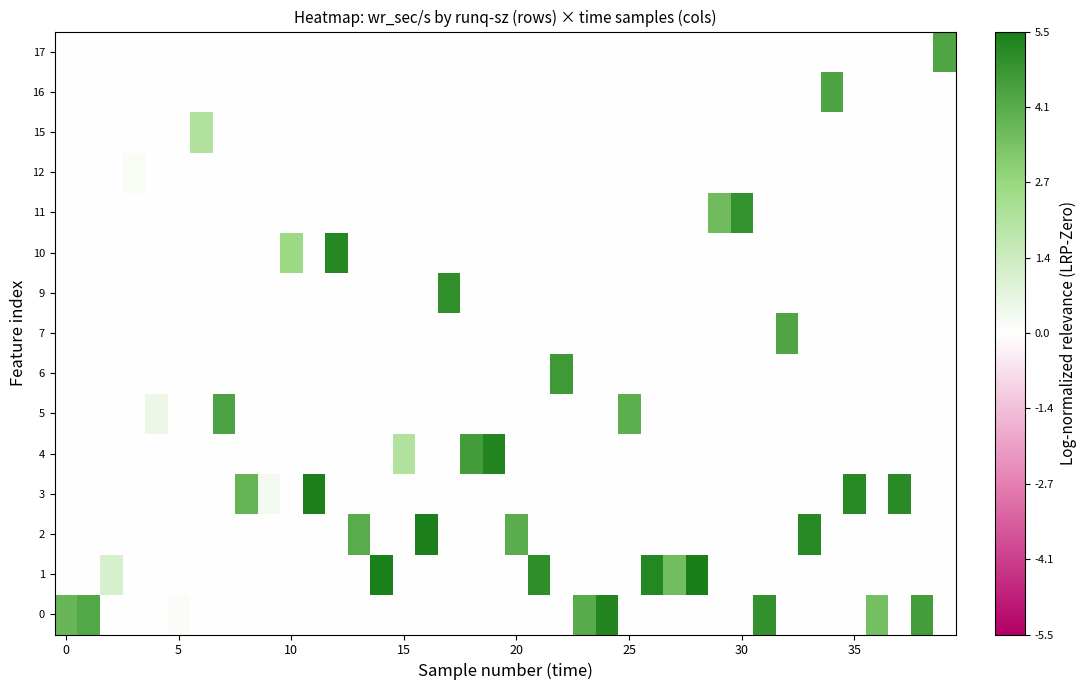

Which category has the lowest value across all series?

10